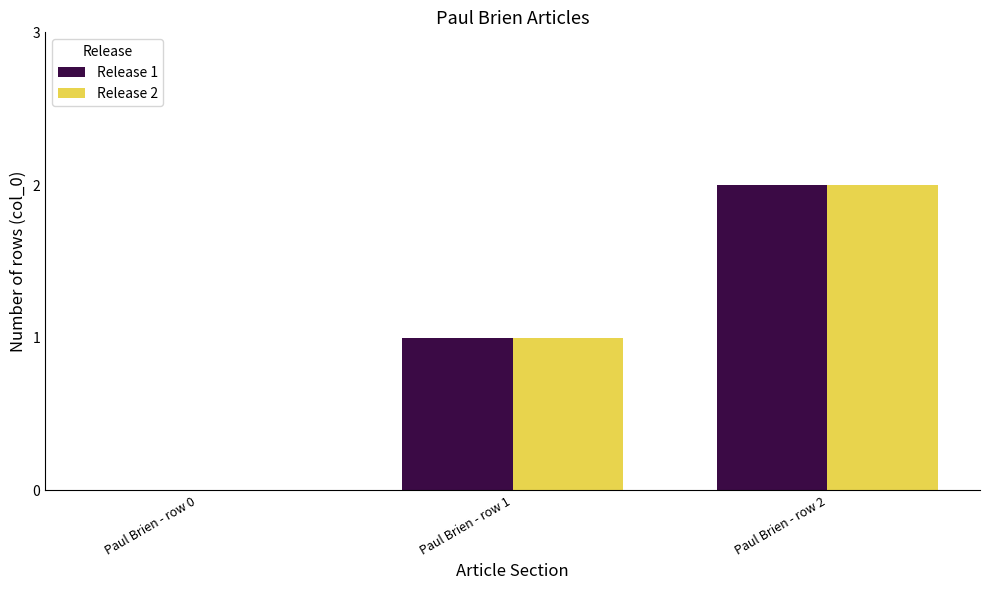

Is it true that Release 1 equals 1 at Paul Brien - row 1?

True